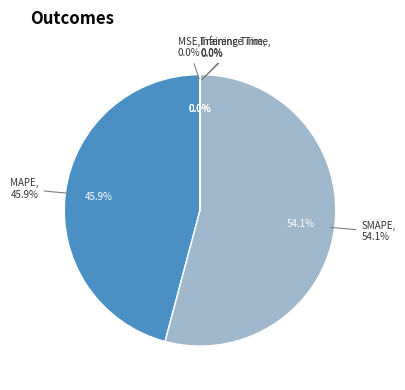

What is the smallest slice in the pie chart?

MSE